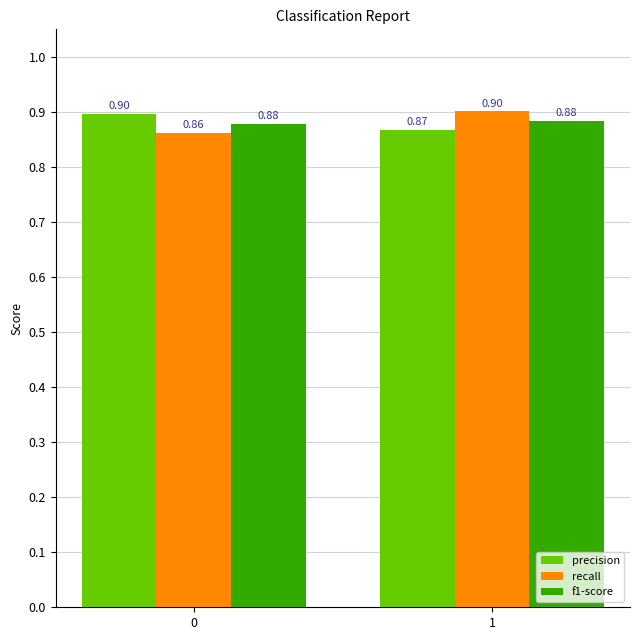

At which category is the sum across all series the highest?

1